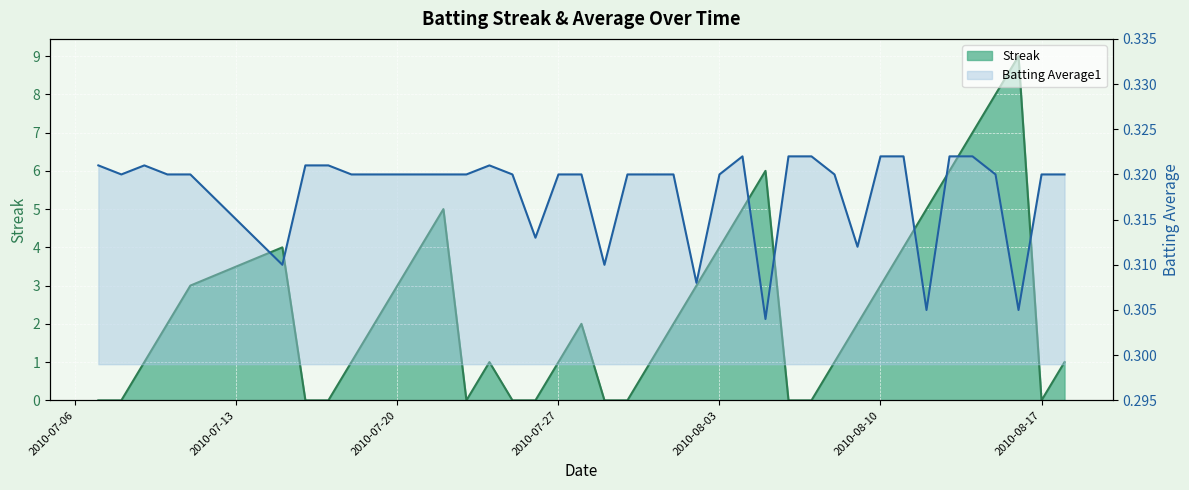

List the series in order of their overall mean, lowest first.

Batting Average1, Streak